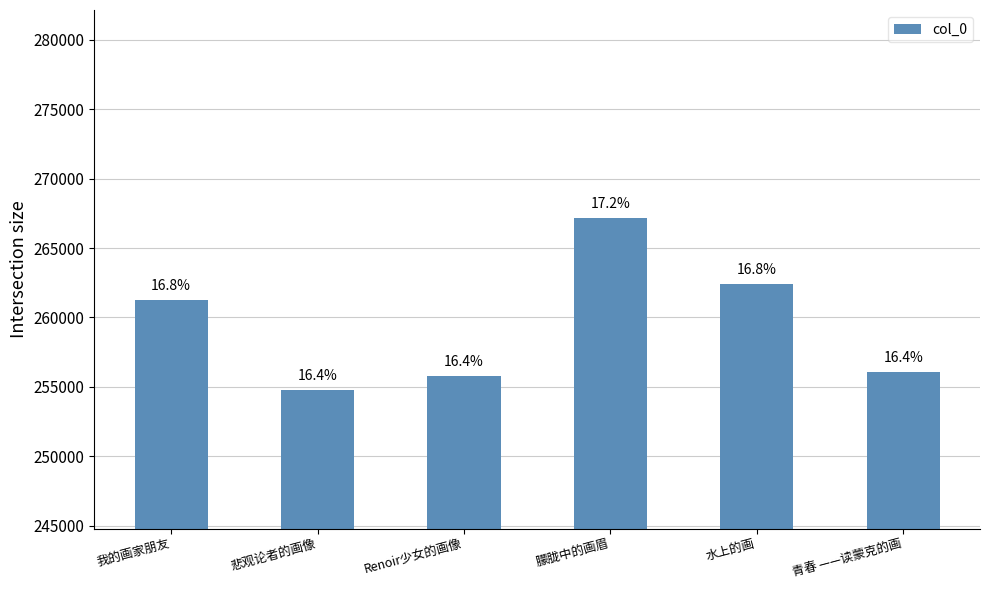

How many bars are there in total?

6